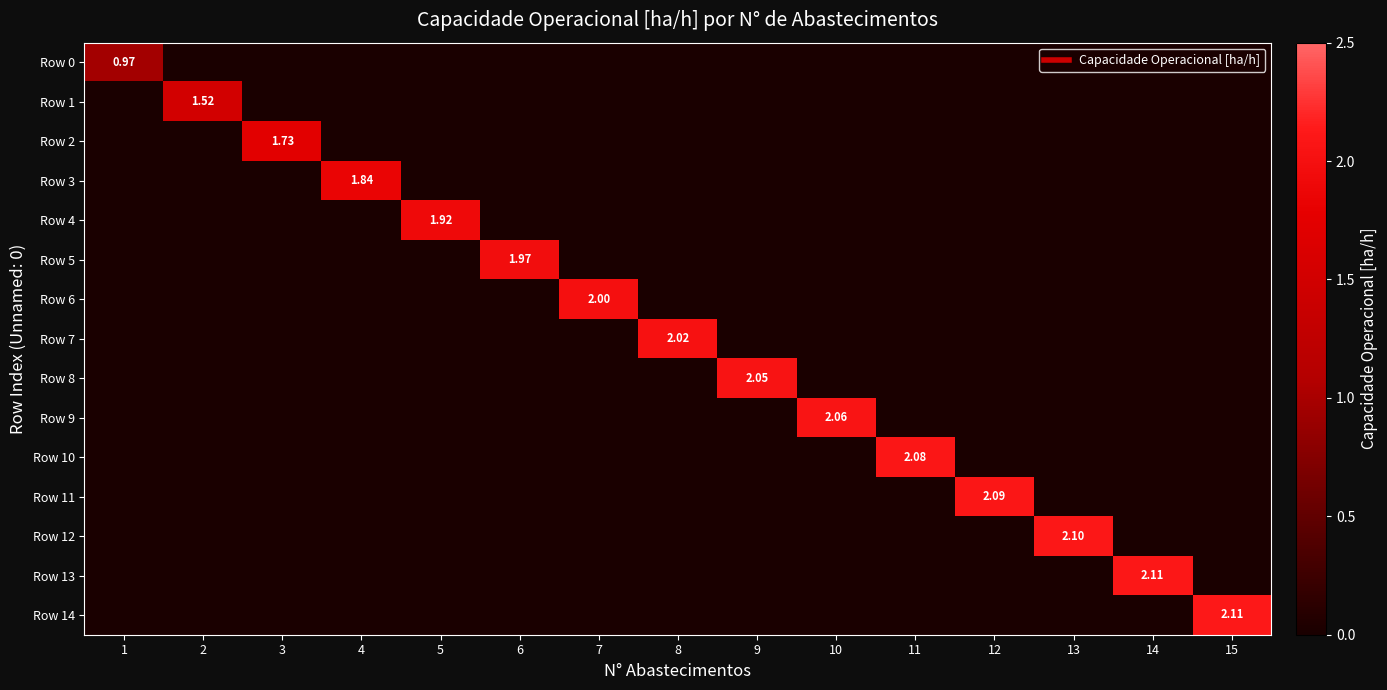

What is the greatest value displayed?

2.1